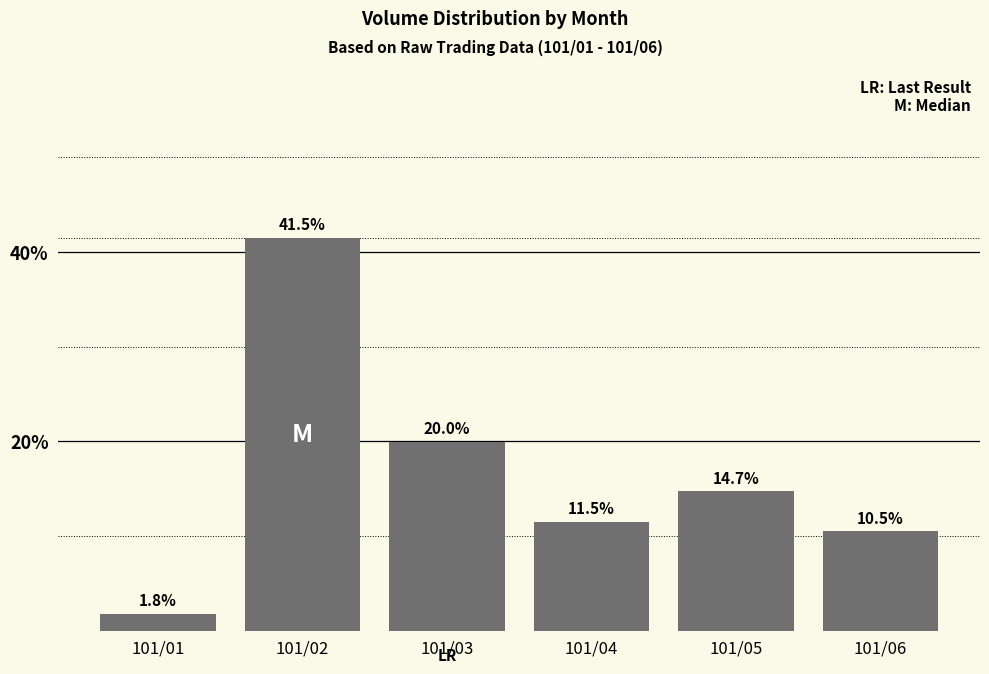

Rank the categories by value from lowest to highest.

101/01, 101/06, 101/04, 101/05, 101/03, 101/02